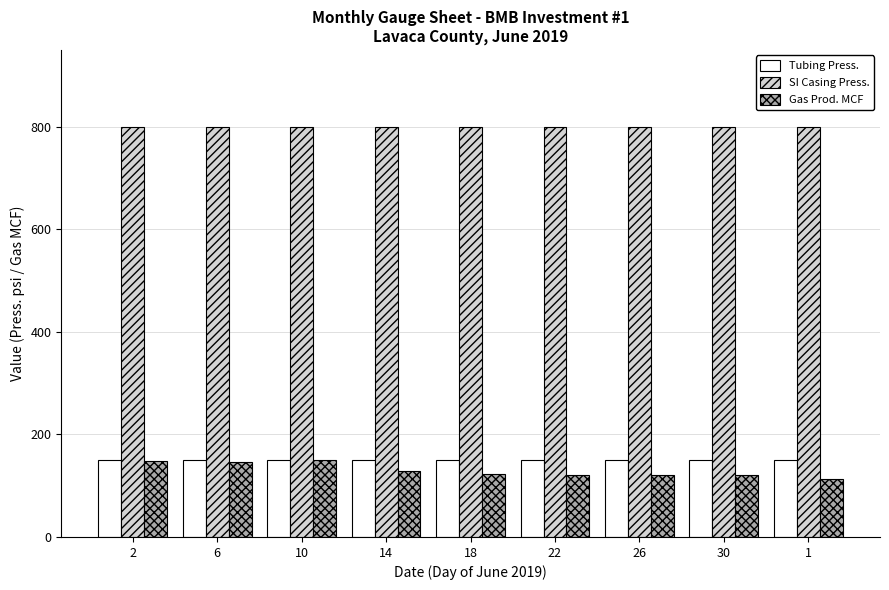

The SI Casing Press. series shows 197 at 10. True or false?

False